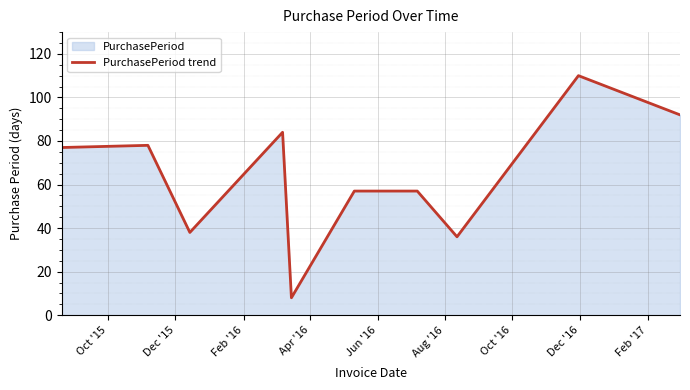

What is the difference between the maximum and minimum values?

102